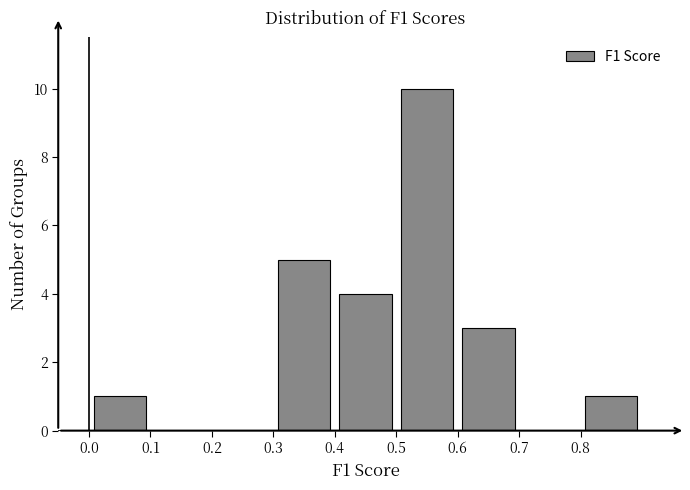

Which range on the x-axis has the tallest bar?

0.5 to 0.6